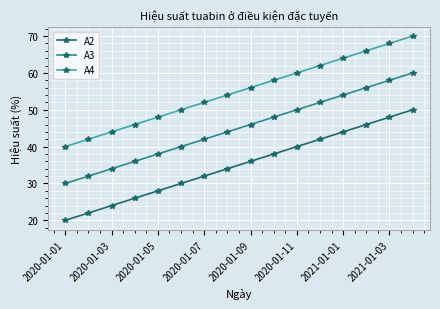

Does the chart have visible grid lines?

Yes